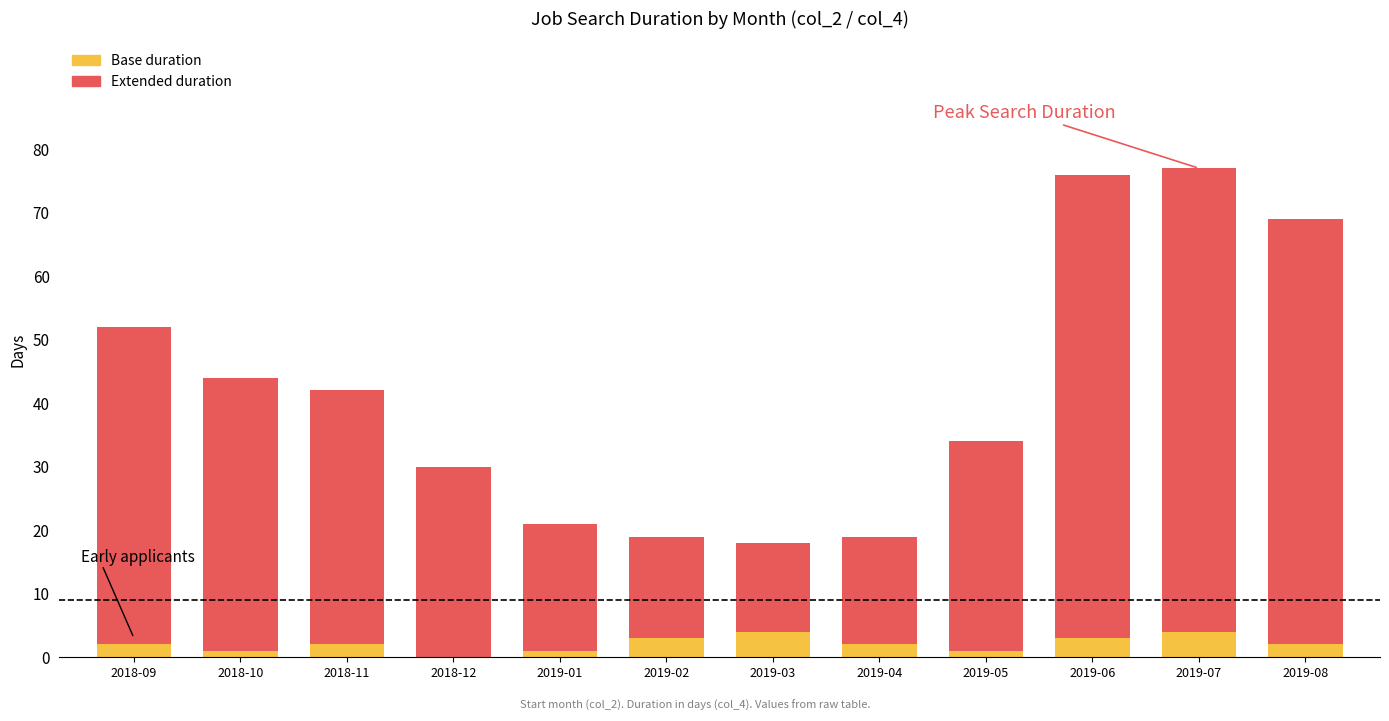

True or false: Base duration has a value of 3 at 2019-06.

True